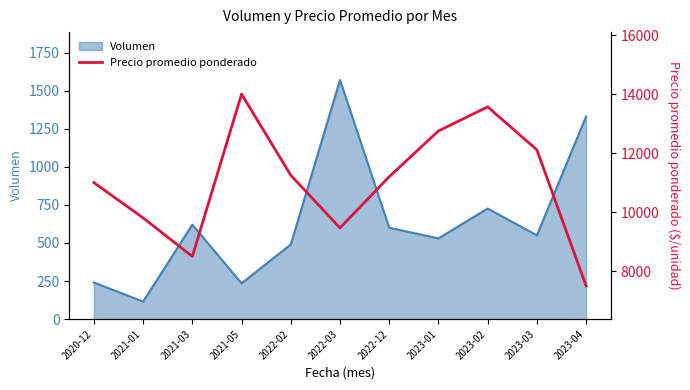

The value of Volumen at 2023-02 is 726. True or false?

True